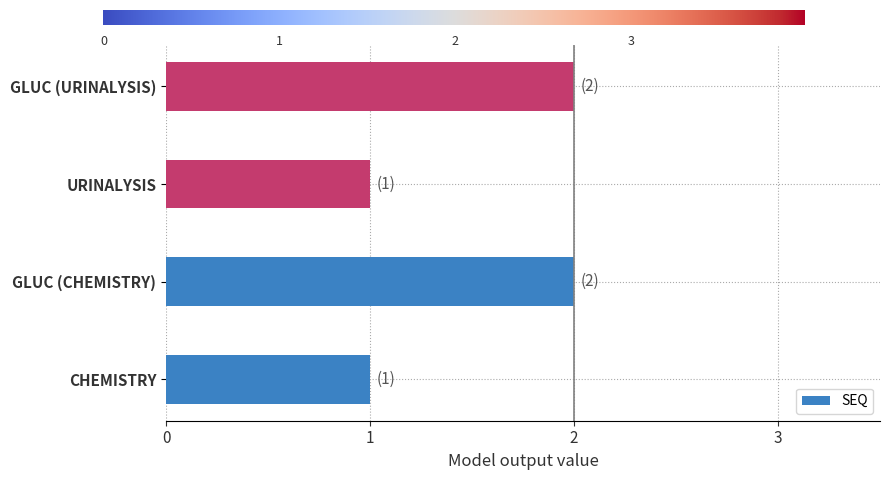

What is the sum of all values?

6